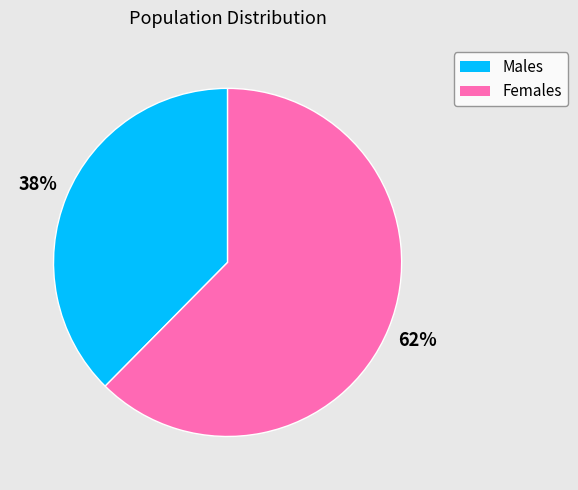

To the nearest percent, what is the average slice percentage?

50%